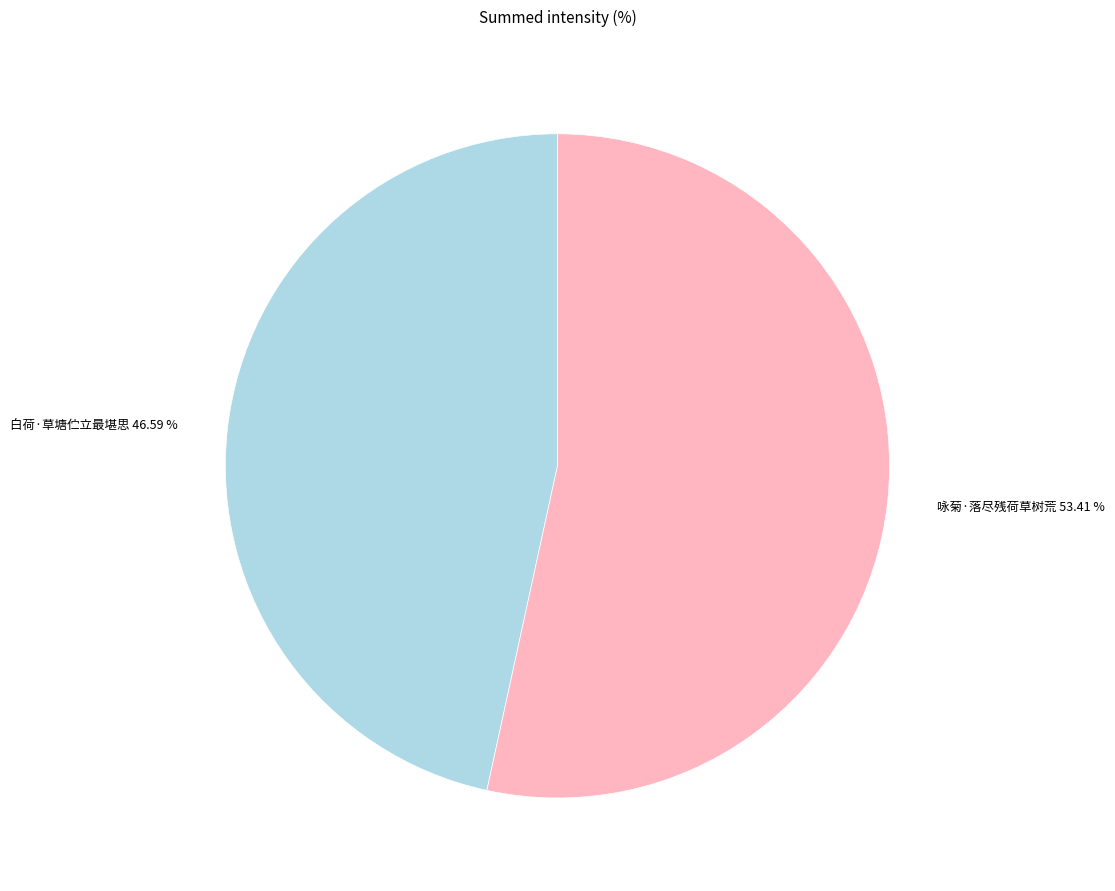

What is the largest slice in the pie chart?

咏菊·落尽残荷草树荒